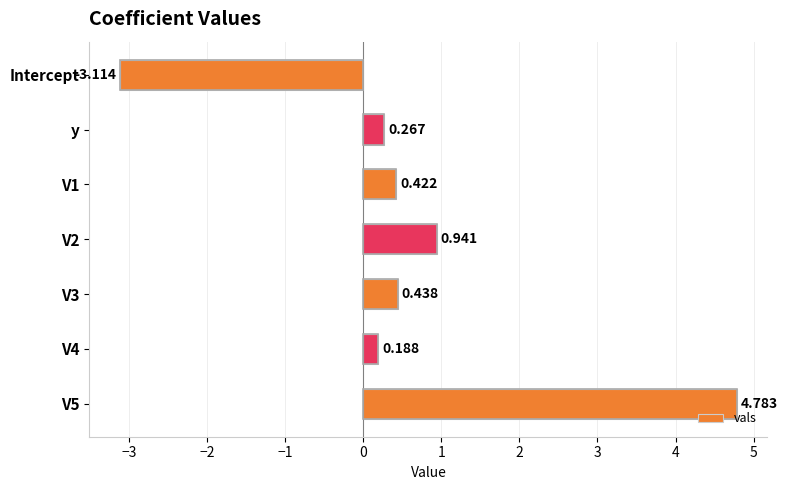

How many negative values are there?

1